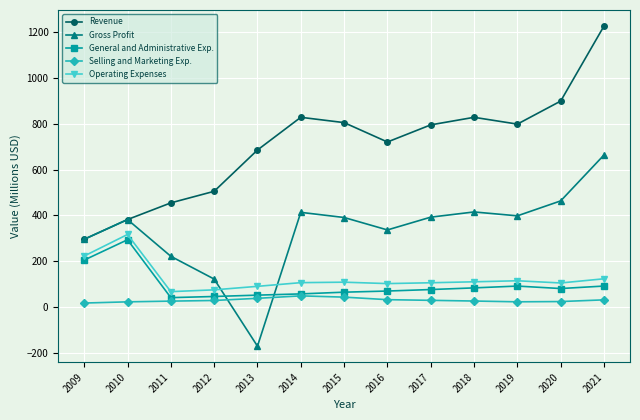

Which series has the widest spread of values?

Revenue